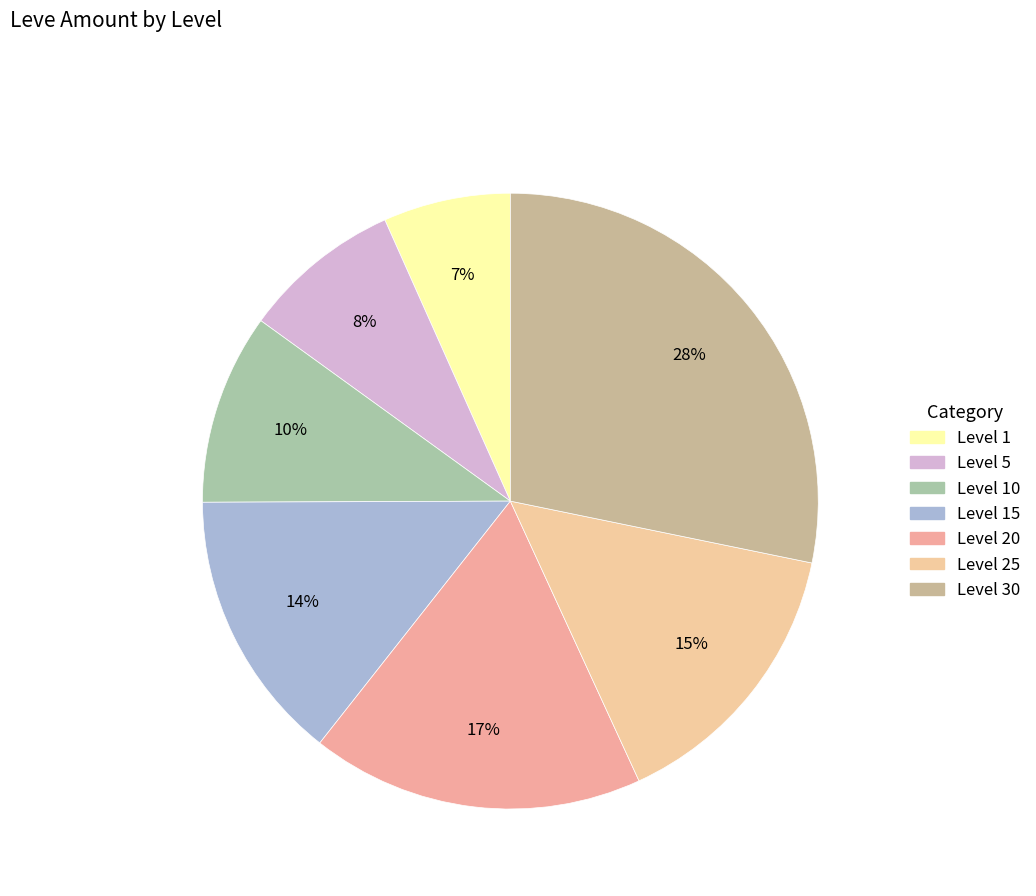

Which category has the biggest portion of the pie?

Level 30